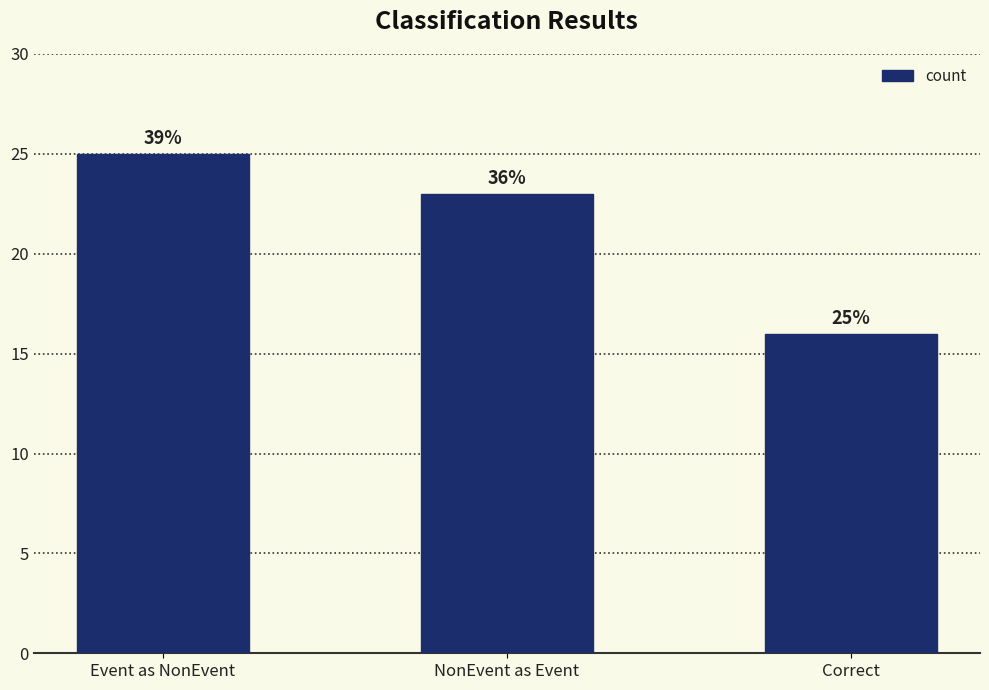

How many bars are there in total?

3